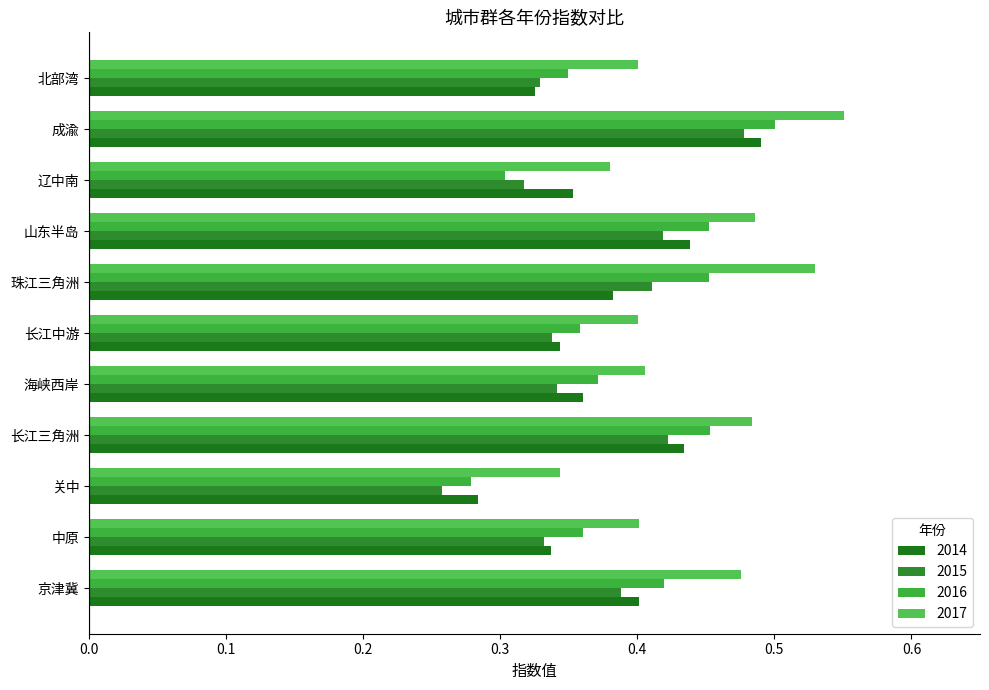

Between 海峡西岸 and 辽中南, which is larger?

海峡西岸